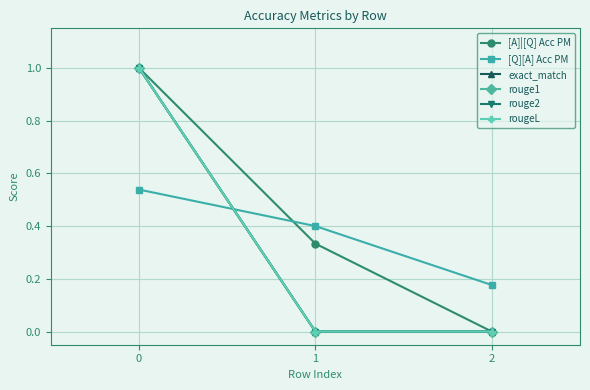

Which series has the largest total across all categories?

[A]|[Q] Acc PM